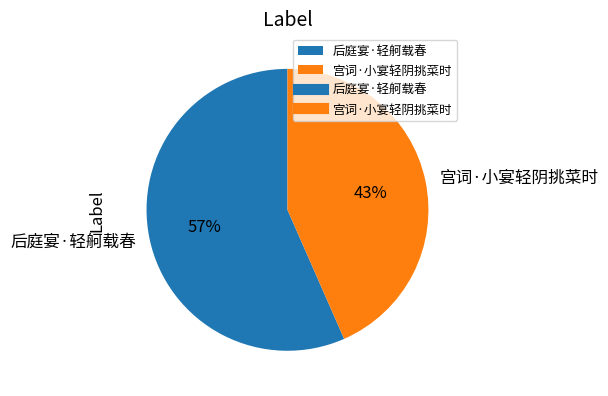

To the nearest percent, what is the combined percentage of 后庭宴·轻舸载春 and 宫词·小宴轻阴挑菜时?

100%